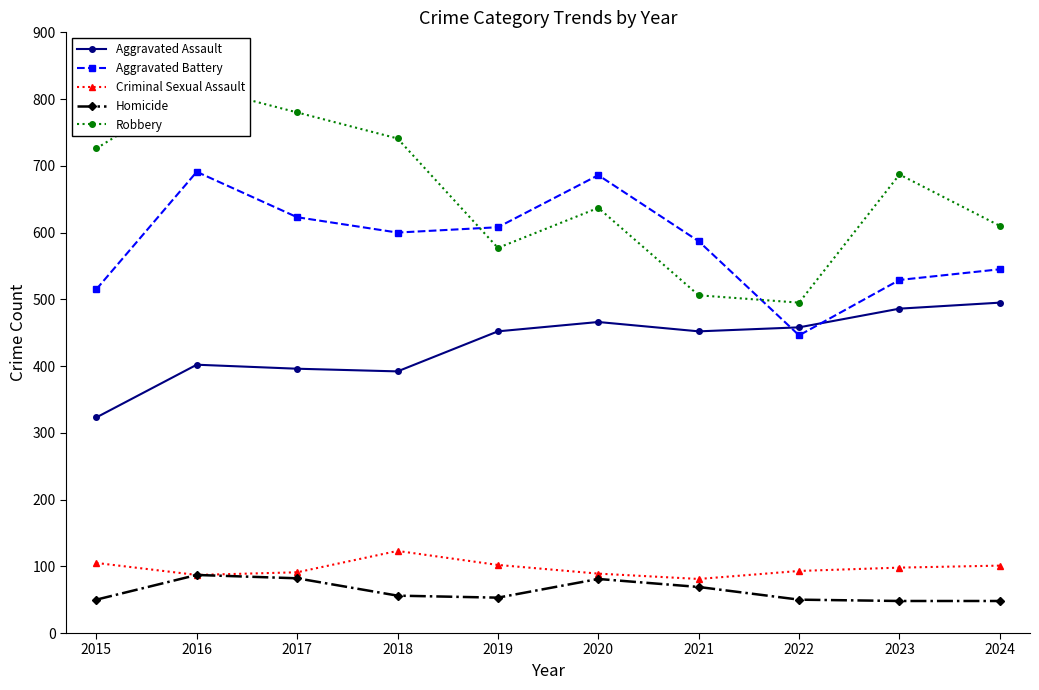

Reading left to right, what are all the values shown in this chart?

Aggravated Assault: 323	402	396	392	452	466	452	458	486	495
Aggravated Battery: 515	691	623	600	608	686	587	446	529	545
Criminal Sexual Assault: 105	87	91	123	102	89	81	93	98	101
Homicide: 50	87	82	56	53	81	69	50	48	48
Robbery: 726	819	780	741	577	637	506	495	687	610